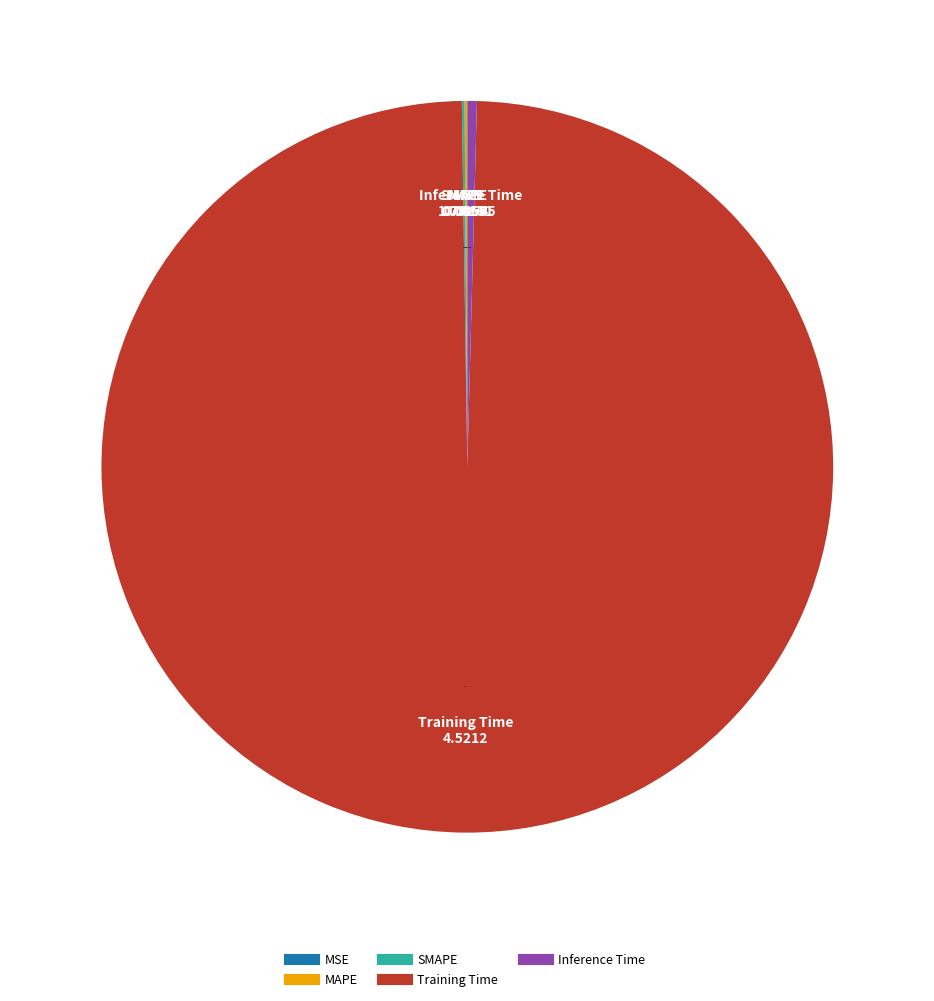

Combined, do Inference Time and Training Time account for over 50%?

Yes